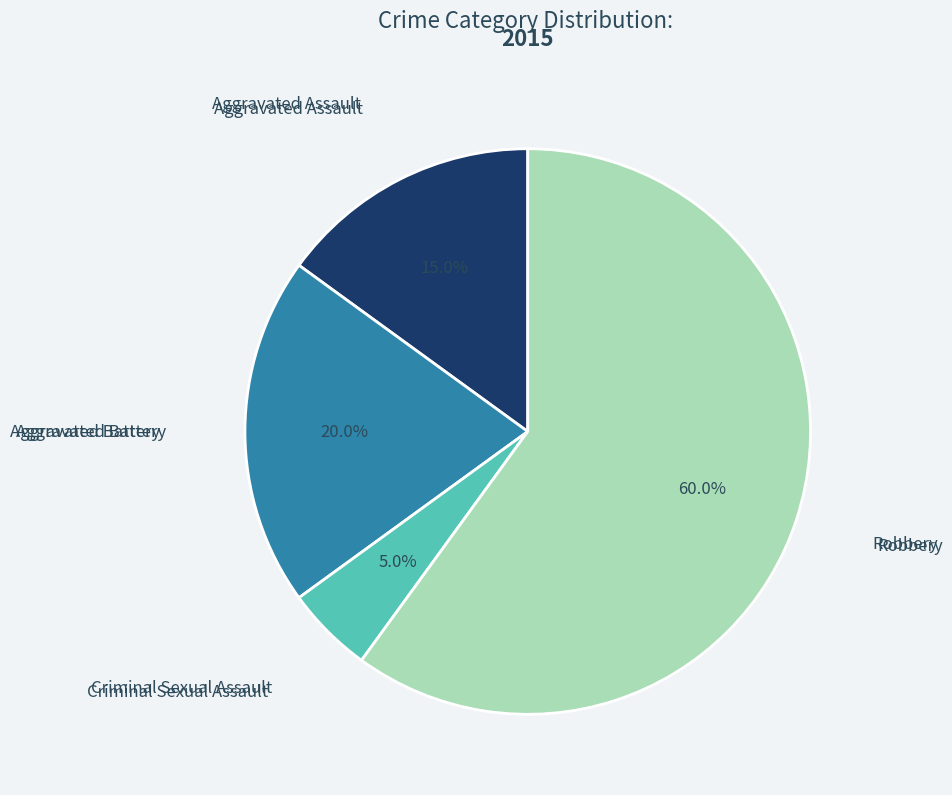

Is there any slice that represents more than half of the pie?

Yes